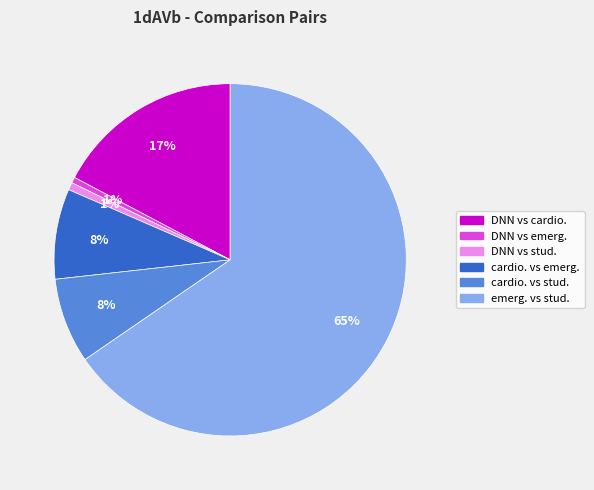

Is there a majority slice in this chart?

Yes